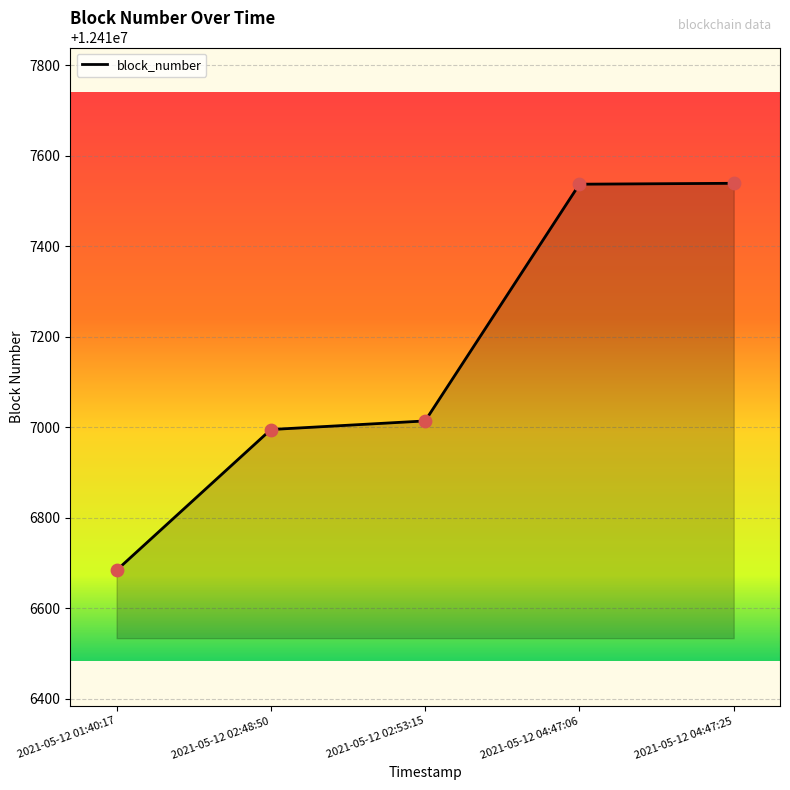

What is the change in value from 2021-05-12 01:40:17 to 2021-05-12 02:48:50?

+311